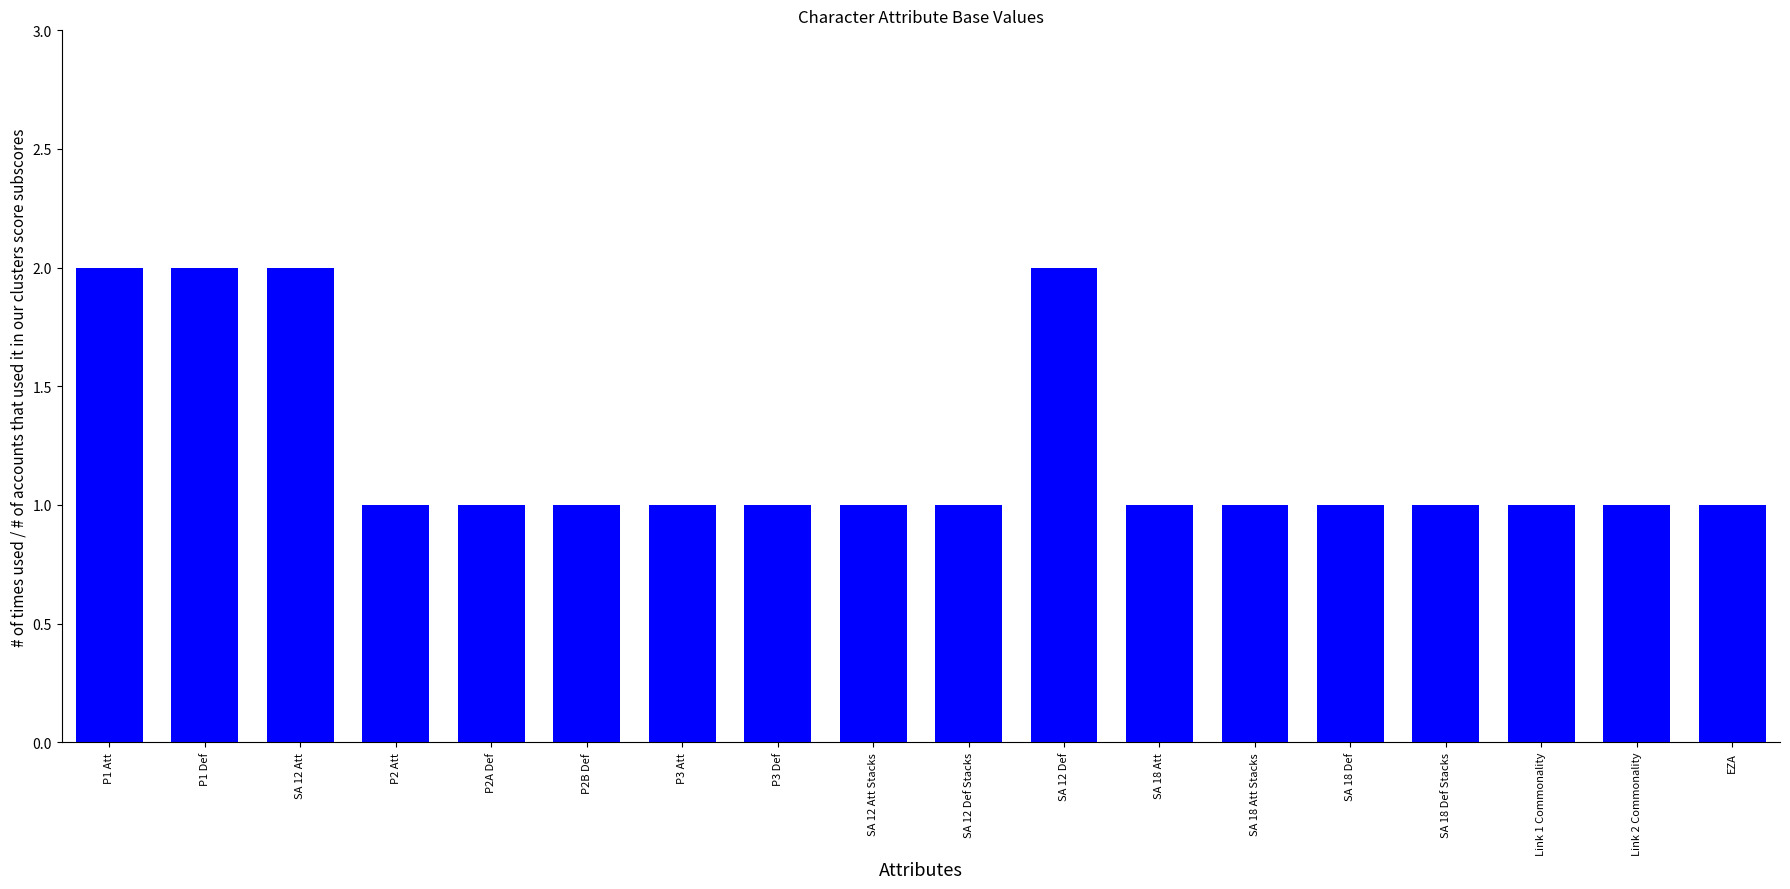

True or false: the data shows 2 at SA 12 Att.

True